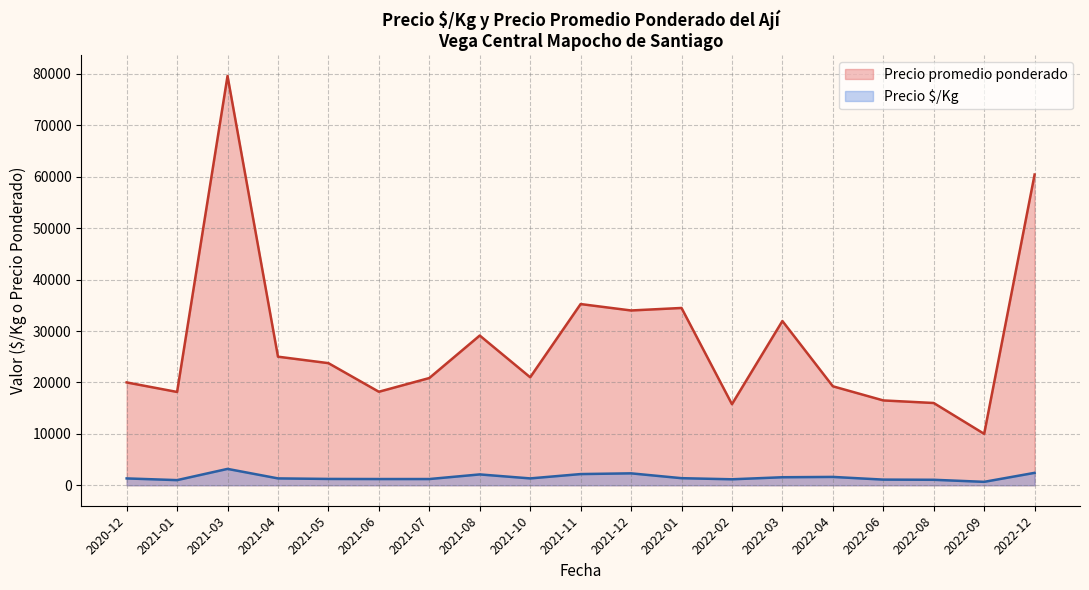

Rank the series by their average value, from highest to lowest.

Precio promedio ponderado, Precio $/Kg